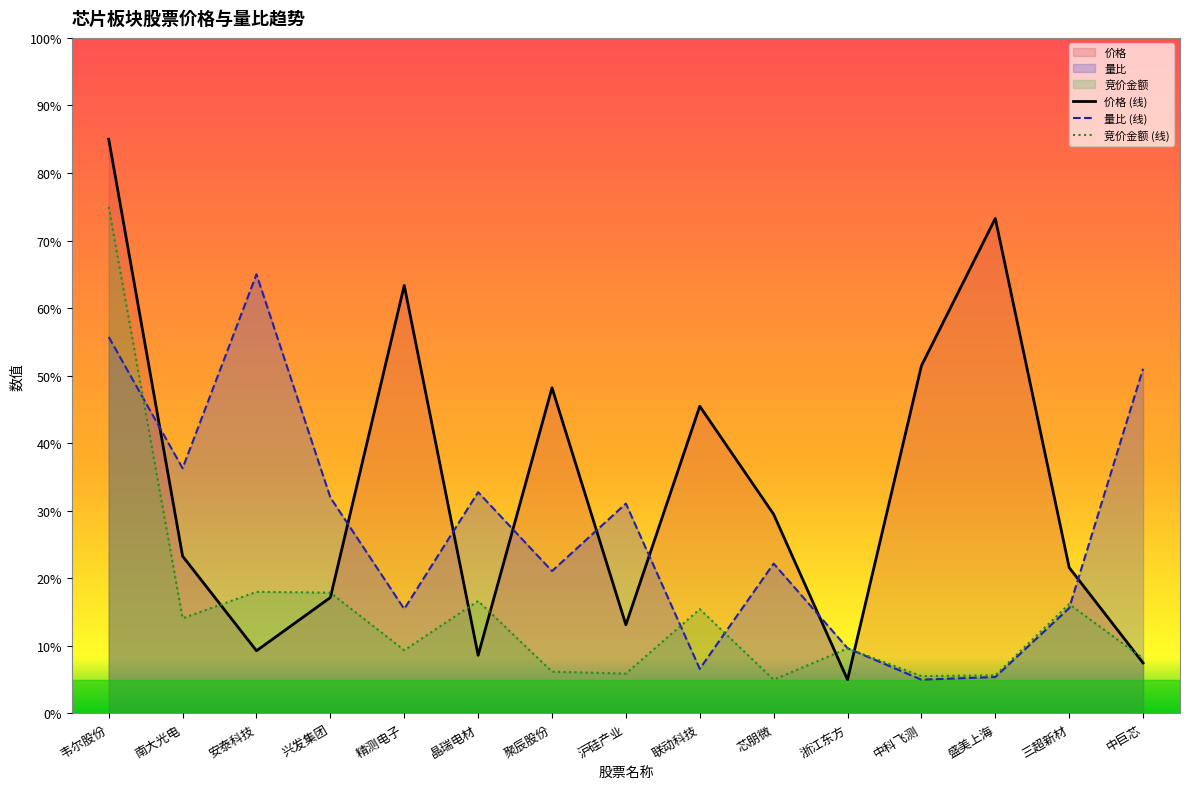

Rank the categories by 价格 value from highest to lowest.

韦尔股份, 盛美上海, 精测电子, 中科飞测, 聚辰股份, 联动科技, 芯朋微, 南大光电, 三超新材, 兴发集团, 沪硅产业, 安泰科技, 晶瑞电材, 中巨芯, 浙江东方